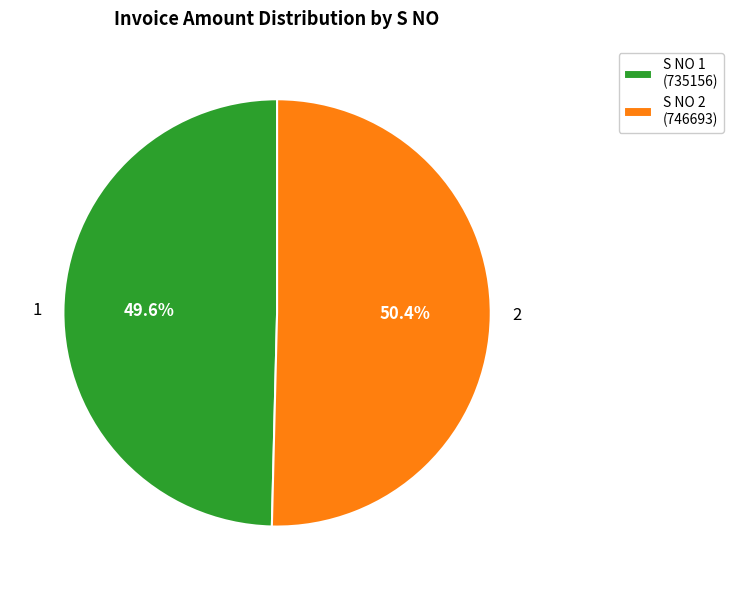

Combined, what portion of the pie is 2 and 1?

100.0%